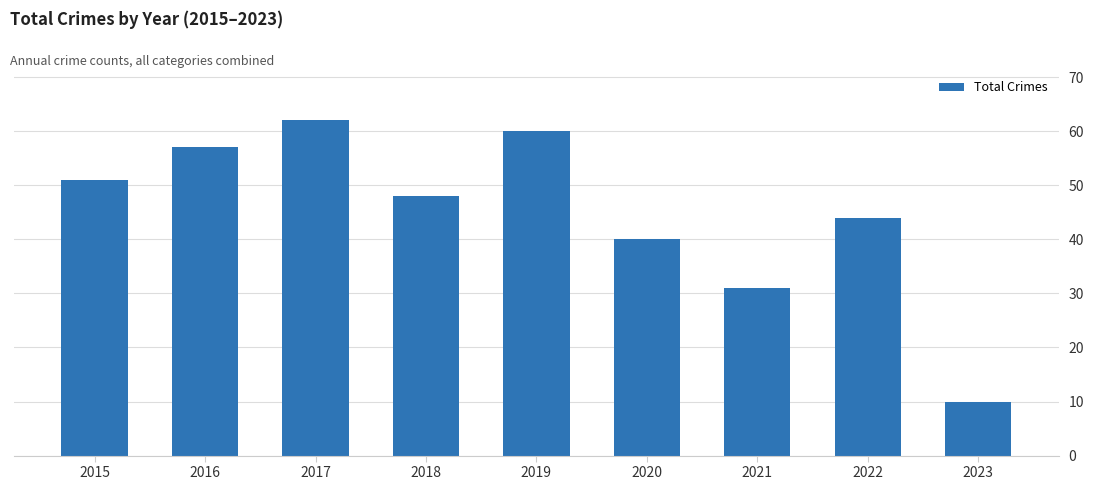

Are the bars horizontal?

No